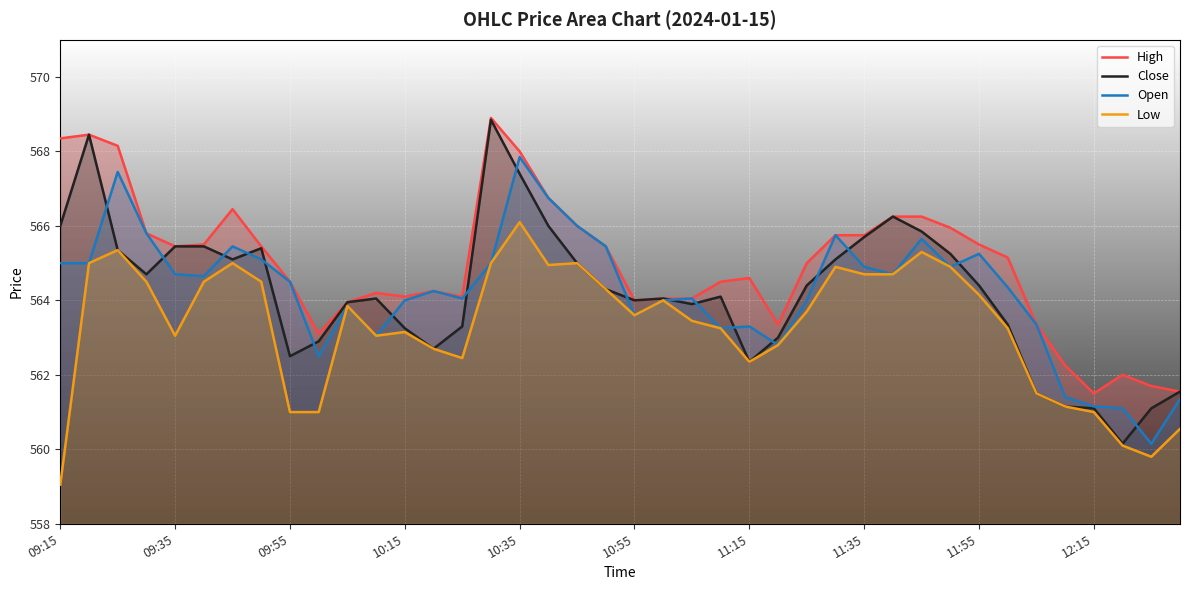

Reading left to right, list all the values displayed in this chart.

High: 568.4	568.5	568.1	565.8	565.5	565.5	566.5	565.5	564.5	563.1	564.0	564.2	564.1	564.2	564.1	568.9	568.0	566.8	566.0	565.5	564.0	564.0	564.0	564.5	564.6	563.4	565.0	565.8	565.8	566.2	566.2	566.0	565.5	565.1	563.4	562.2	561.5	562.0	561.7	561.5
Close: 566.0	568.5	565.4	564.7	565.5	565.5	565.1	565.4	562.5	562.9	564.0	564.0	563.2	562.7	563.3	568.9	567.4	566.0	565.0	564.3	564.0	564.0	563.9	564.1	562.4	563.0	564.4	565.1	565.7	566.2	565.9	565.2	564.4	563.4	561.5	561.1	561.1	560.1	561.1	561.5
Open: 565.0	565.0	567.5	565.8	564.7	564.6	565.5	565.1	564.5	562.5	563.9	563.0	564.0	564.2	564.0	565.0	567.9	566.8	566.0	565.5	563.6	564.0	564.0	563.2	563.3	562.8	564.0	565.8	564.9	564.7	565.6	564.9	565.2	564.4	563.4	561.4	561.1	561.1	560.1	561.4
Low: 559.0	565.0	565.4	564.5	563.0	564.5	565.0	564.5	561.0	561.0	563.9	563.0	563.1	562.7	562.5	565.0	566.1	565.0	565.0	564.3	563.6	564.0	563.5	563.2	562.4	562.8	563.7	564.9	564.7	564.7	565.3	564.9	564.1	563.2	561.5	561.1	561.0	560.1	559.8	560.5